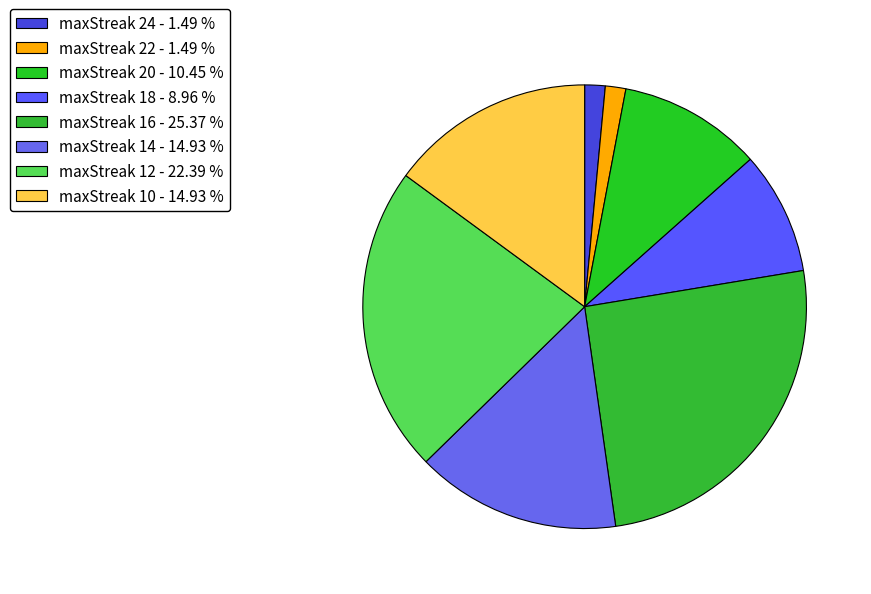

How many slices are in this pie chart?

8